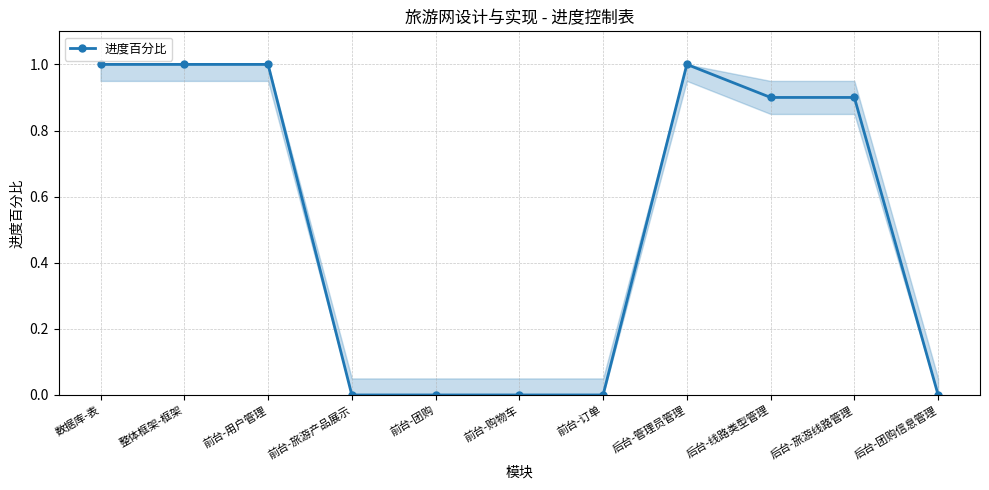

What is the value of the 2nd point from the left?

1.0